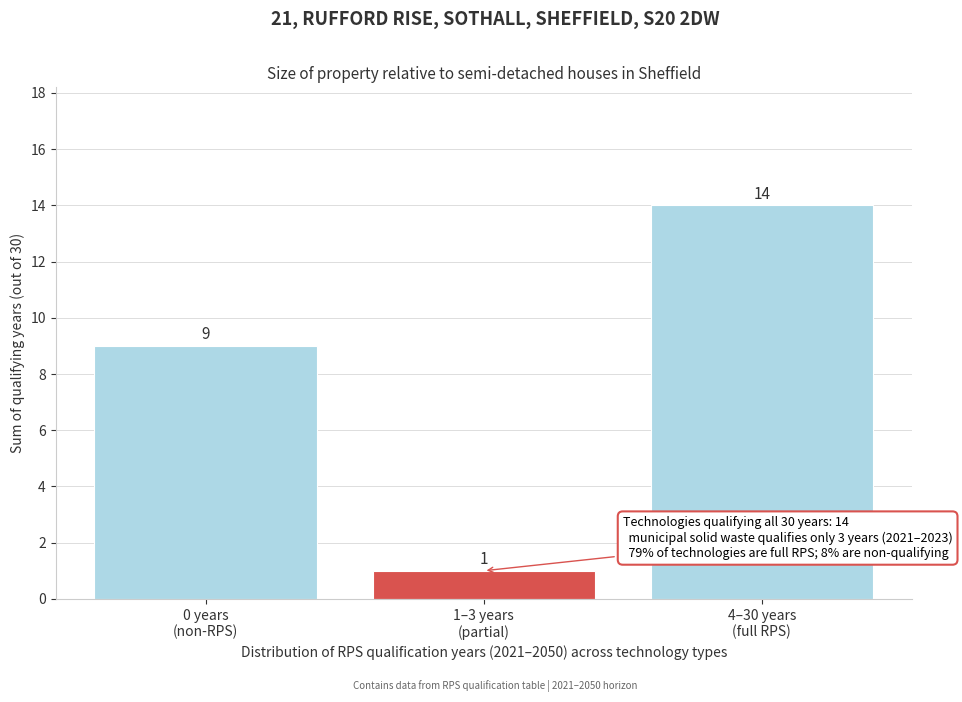

Reading left to right, list all the values displayed in this chart.

9	1	14